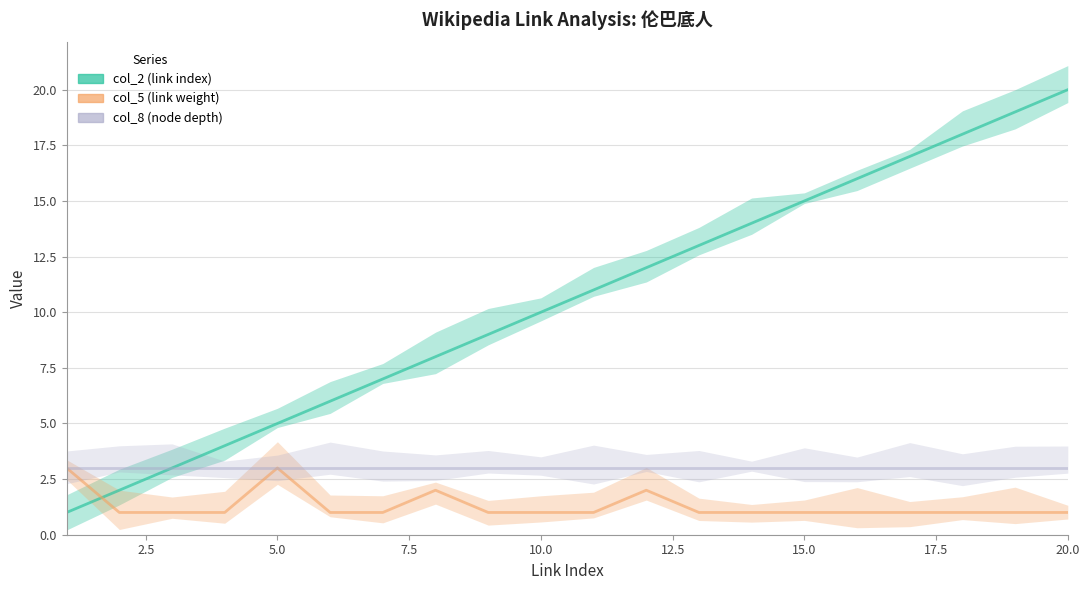

What is the average value of the col_8 (node depth) series?

3